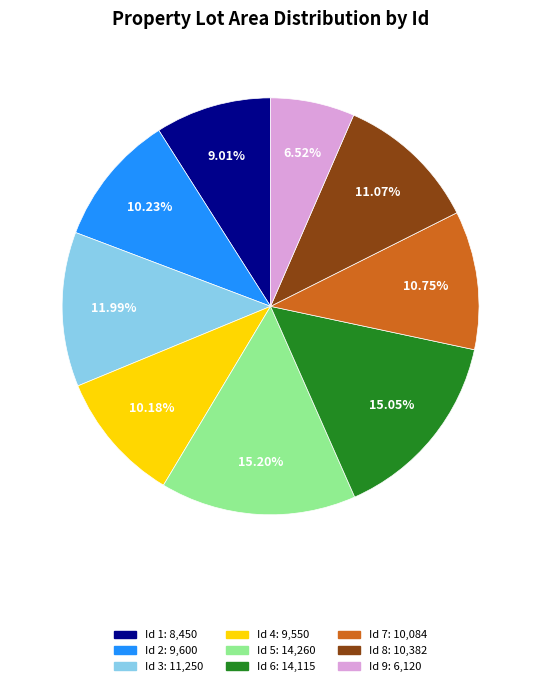

Is it true that Id 1 is 9% of the pie?

True